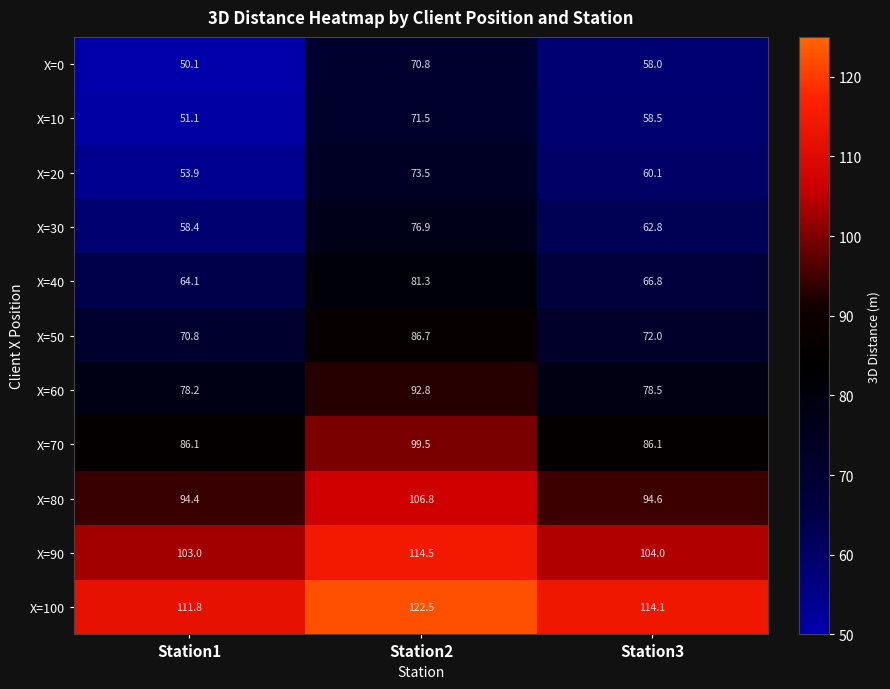

What is the difference between the X=80 values at Station2 and Station1?

12.4